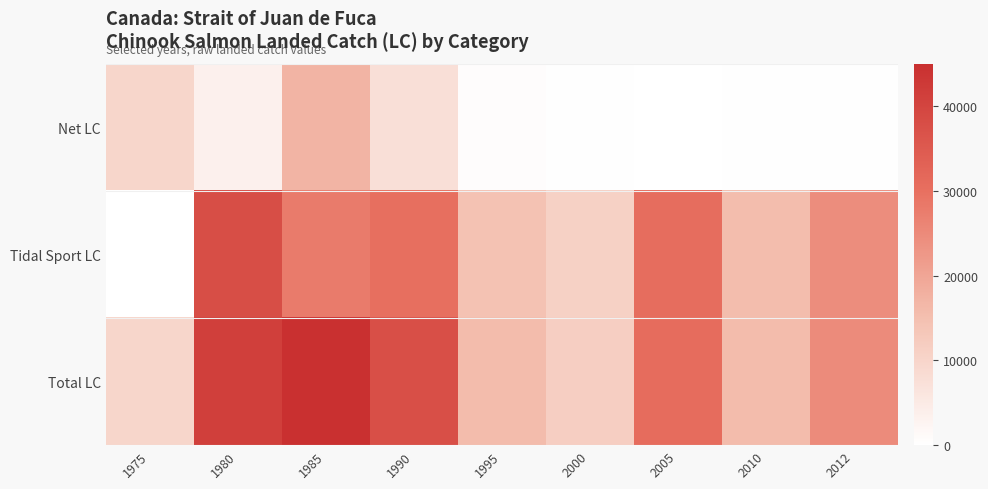

At 1985, list the series in order from largest to smallest.

Total LC, Tidal Sport LC, Net LC